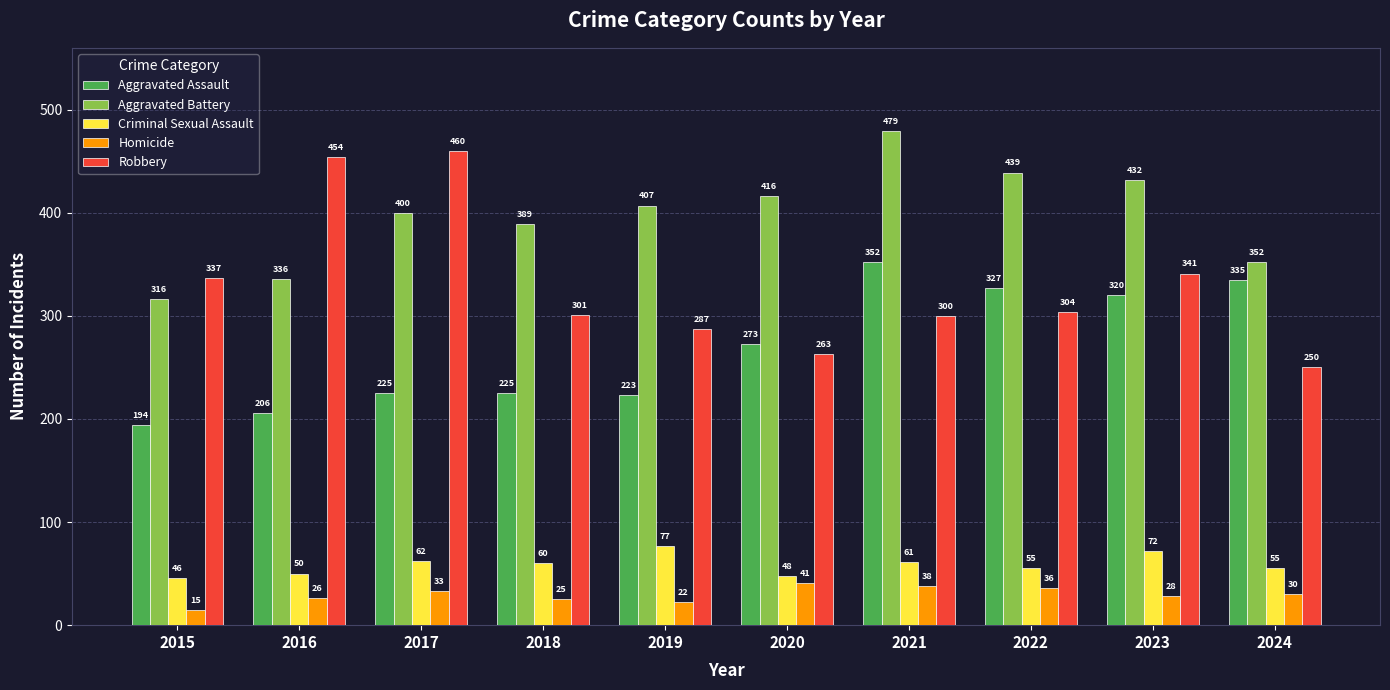

List the labels in order of Aggravated Battery value, largest first.

2021, 2022, 2023, 2020, 2019, 2017, 2018, 2024, 2016, 2015